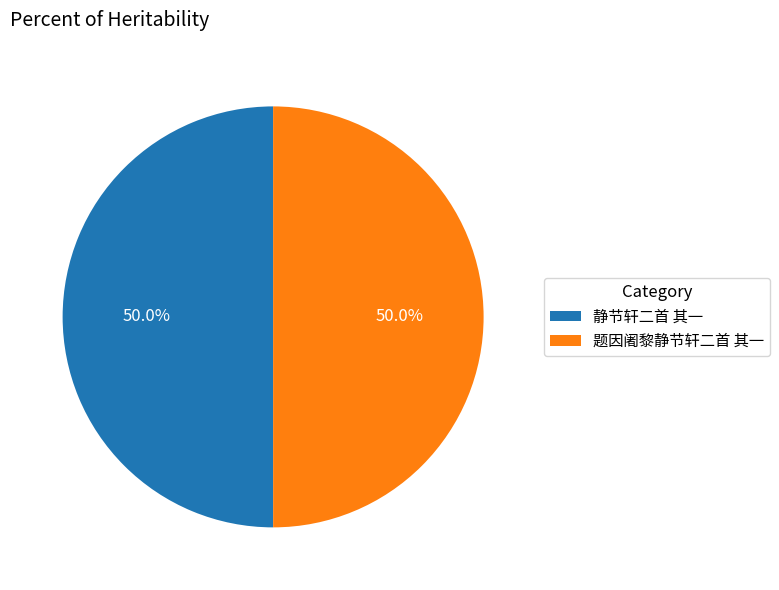

How much of the chart is everything except 题因阇黎静节轩二首 其一?

50.0%